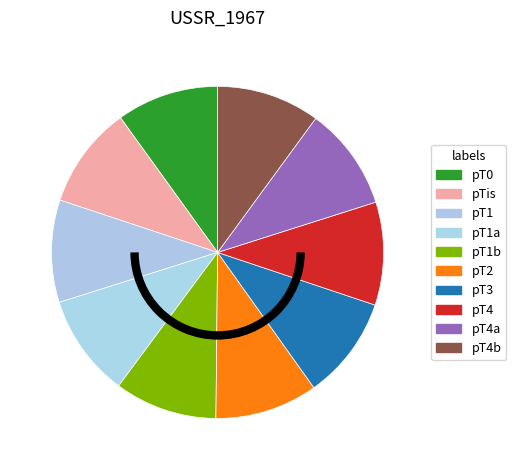

How many slices are in this pie chart?

10